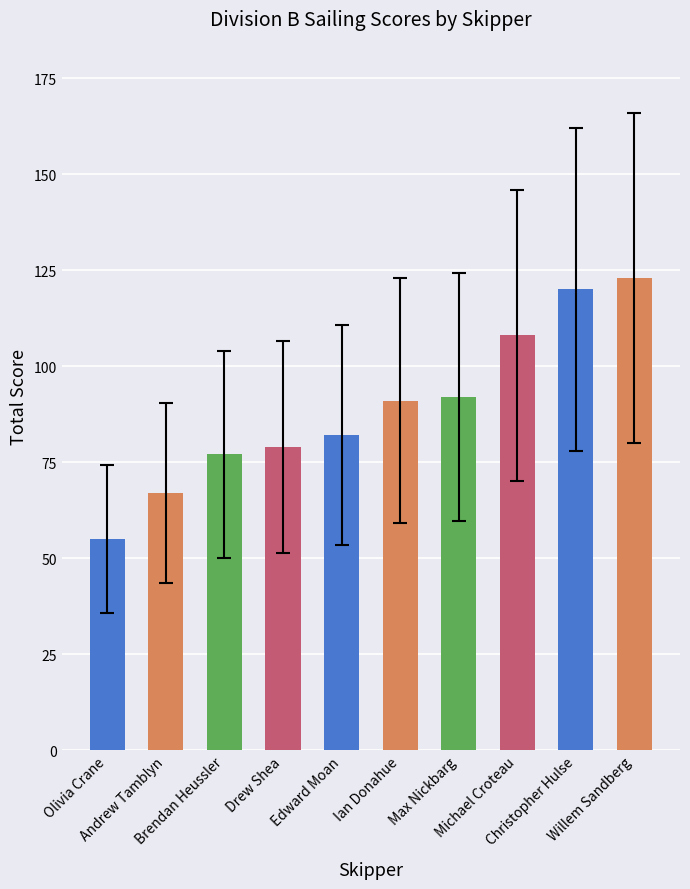

What is the value of the 8th bar from the left?

108